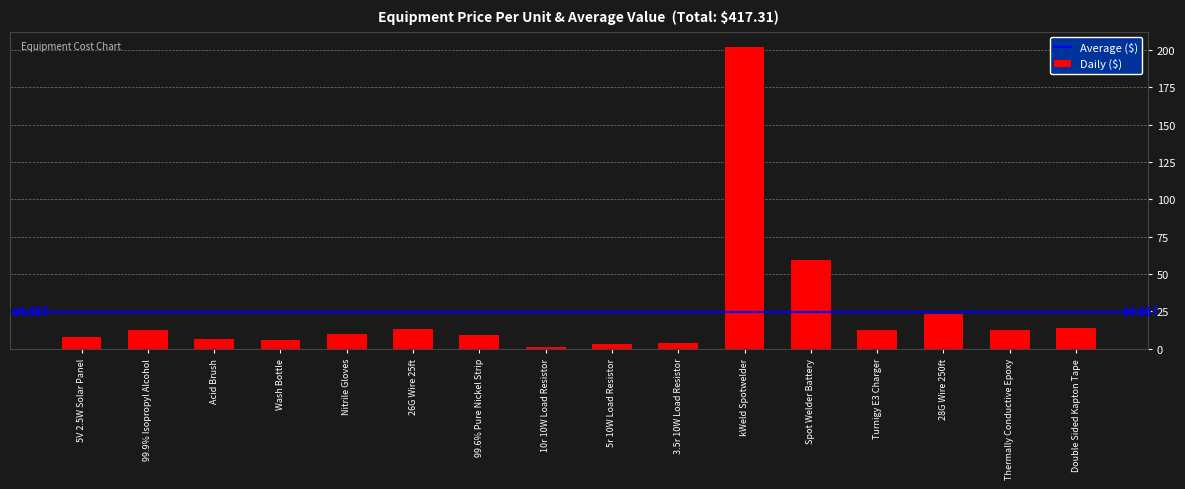

At which category does the chart reach its peak across all series?

kWeld Spotwelder